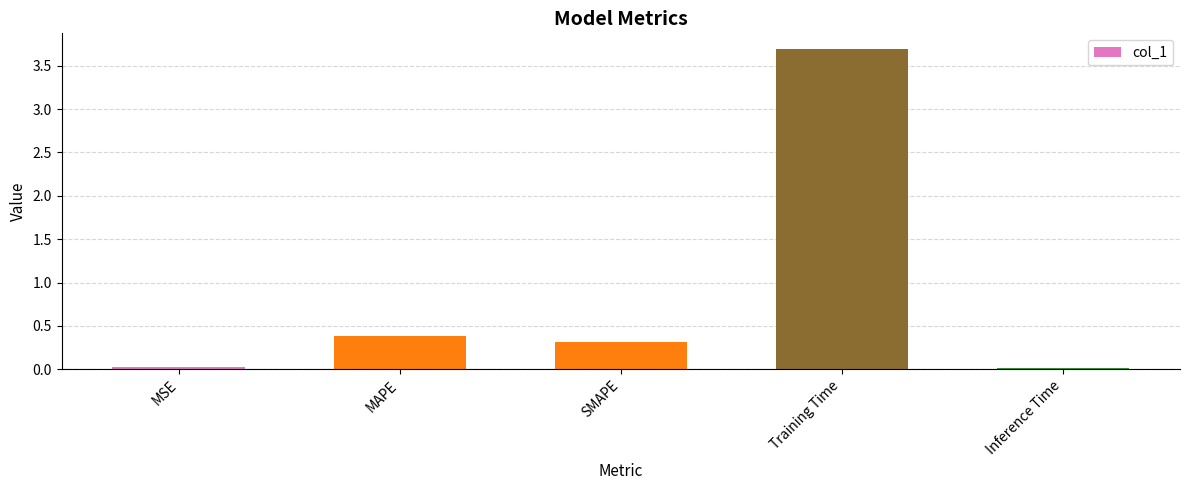

What is the maximum value shown in the chart?

3.7